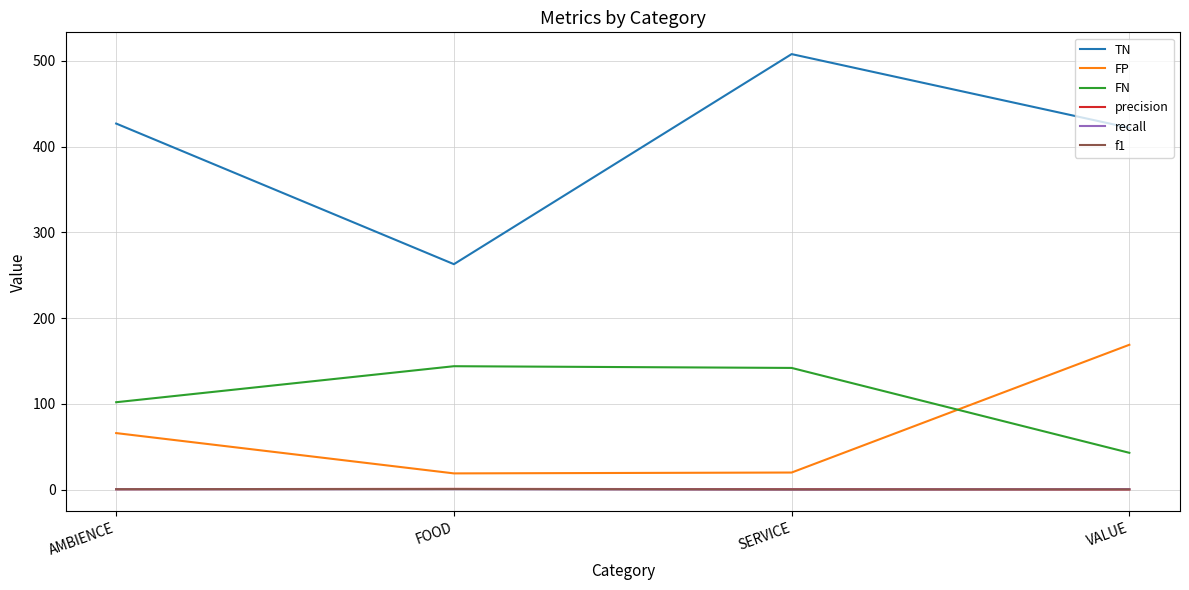

Which category has the lowest value in the FN series?

VALUE